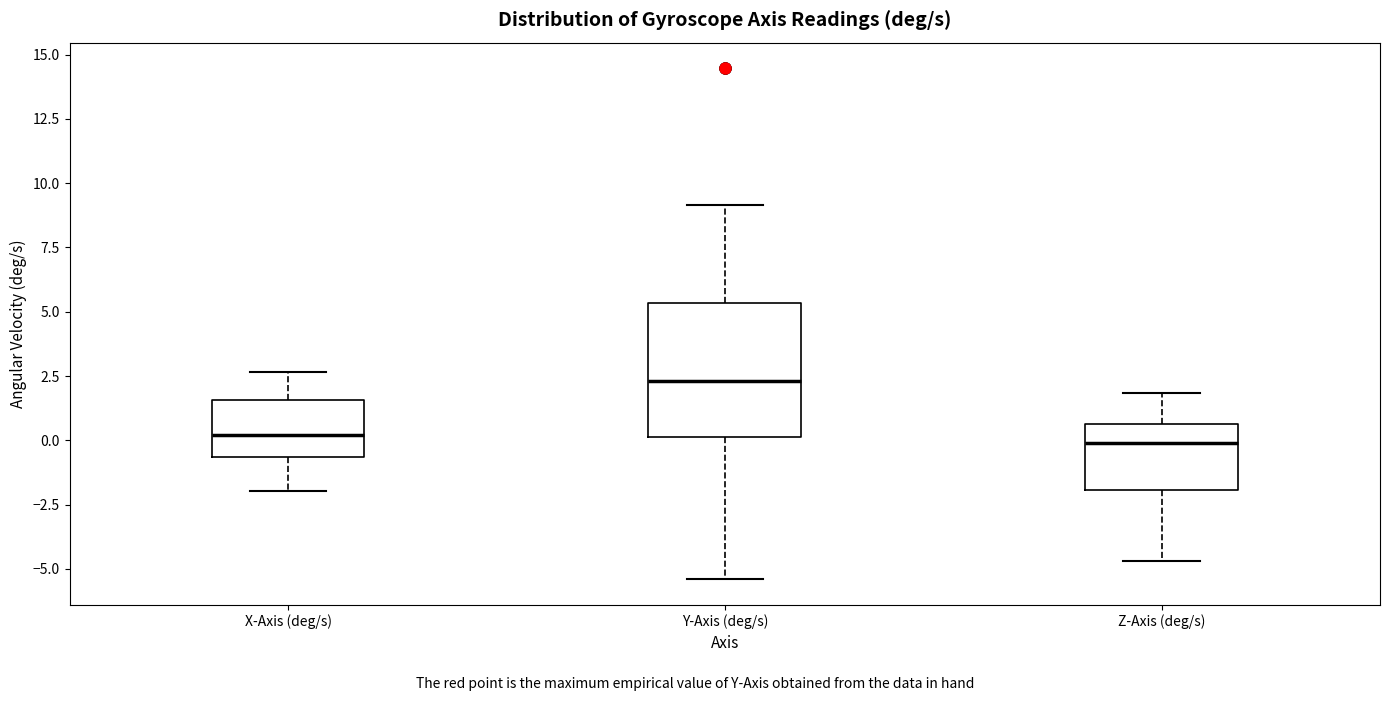

Which box is the tallest, from its lower edge to its upper edge?

Y-Axis (deg/s)